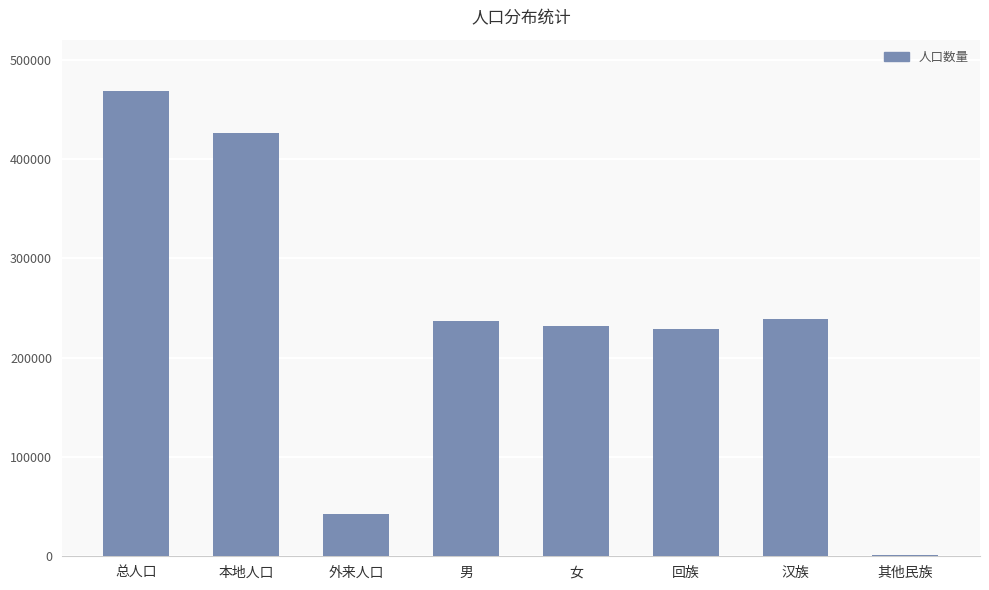

Which has a higher value, 本地人口 or 外来人口?

本地人口